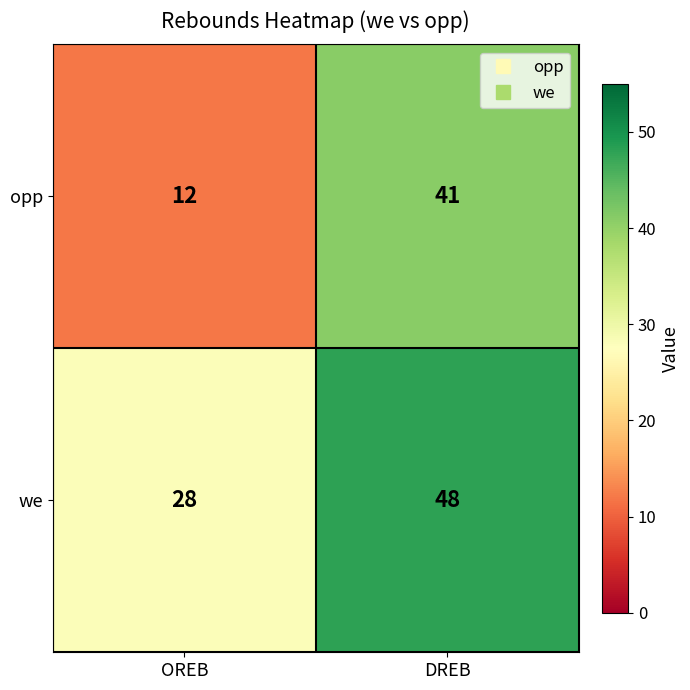

Is the value of opp at DREB greater than the value of we at OREB?

Yes